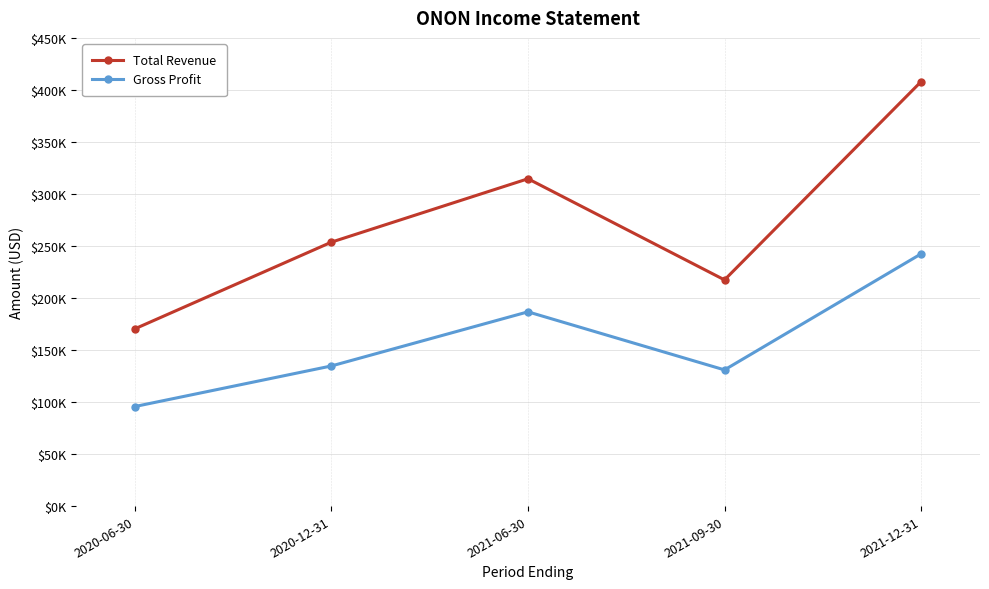

At 2021-09-30, list the series in order from largest to smallest.

Total Revenue, Gross Profit